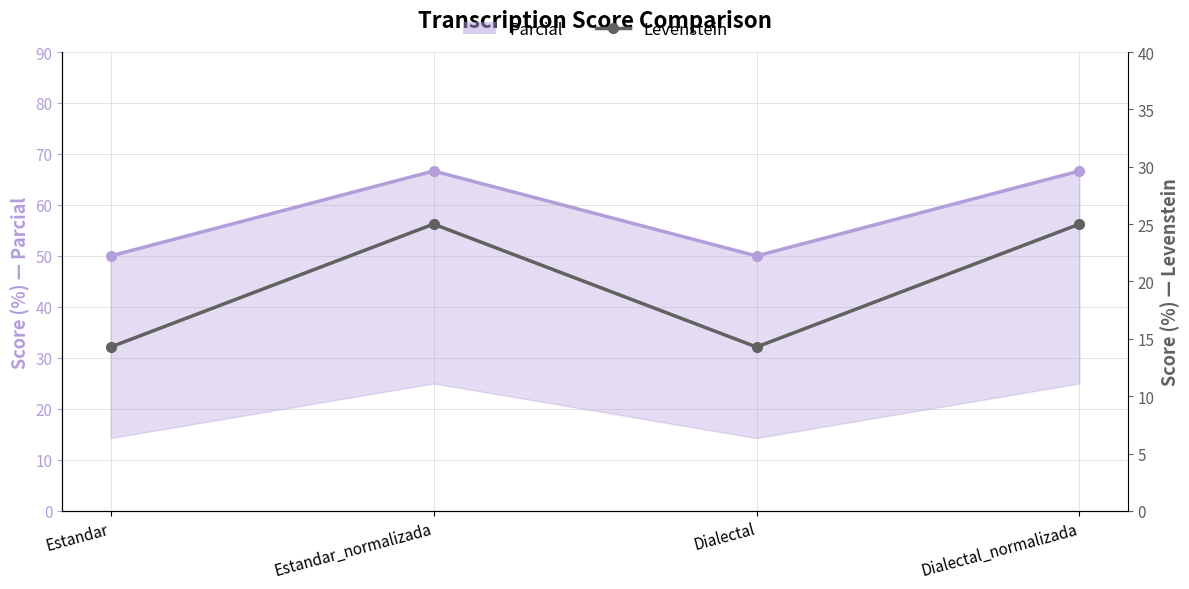

What are all the series names shown in the legend?

Parcial, Levenstein